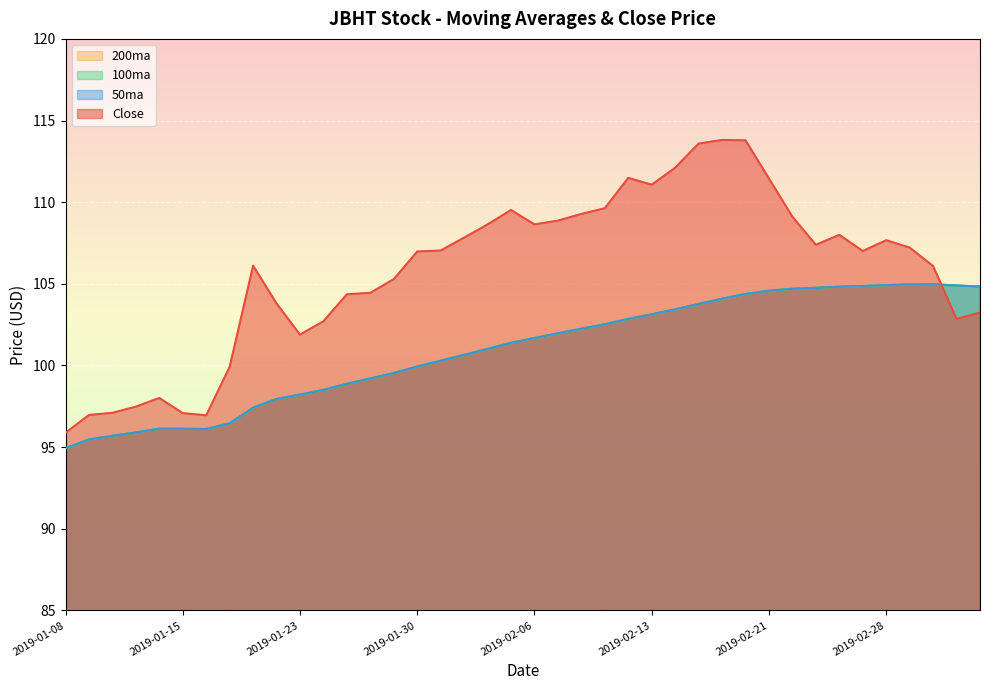

Reading right to left, what are all the values shown in this chart?

Close: 2019-03-06=103.2	2019-03-05=102.8	2019-03-04=106.1	2019-03-01=107.2	2019-02-28=107.7	2019-02-27=107.0	2019-02-26=108.0	2019-02-25=107.4	2019-02-22=109.1	2019-02-21=111.4	2019-02-20=113.8	2019-02-19=113.8	2019-02-15=113.6	2019-02-14=112.1	2019-02-13=111.1	2019-02-12=111.5	2019-02-11=109.6	2019-02-08=109.3	2019-02-07=108.9	2019-02-06=108.6	2019-02-05=109.5	2019-02-04=108.6	2019-02-01=107.8	2019-01-31=107.0	2019-01-30=107.0	2019-01-29=105.3	2019-01-28=104.4	2019-01-25=104.4	2019-01-24=102.7	2019-01-23=101.9	2019-01-22=103.8	2019-01-18=106.1	2019-01-17=99.9	2019-01-16=96.9	2019-01-15=97.1	2019-01-14=98.0	2019-01-11=97.5	2019-01-10=97.1	2019-01-09=97.0	2019-01-08=95.9
50ma: 2019-03-06=104.8	2019-03-05=104.9	2019-03-04=105.0	2019-03-01=105.0	2019-02-28=104.9	2019-02-27=104.9	2019-02-26=104.8	2019-02-25=104.8	2019-02-22=104.7	2019-02-21=104.6	2019-02-20=104.4	2019-02-19=104.1	2019-02-15=103.8	2019-02-14=103.4	2019-02-13=103.1	2019-02-12=102.9	2019-02-11=102.5	2019-02-08=102.3	2019-02-07=102.0	2019-02-06=101.7	2019-02-05=101.4	2019-02-04=101.0	2019-02-01=100.7	2019-01-31=100.3	2019-01-30=99.9	2019-01-29=99.5	2019-01-28=99.2	2019-01-25=98.9	2019-01-24=98.5	2019-01-23=98.2	2019-01-22=98.0	2019-01-18=97.4	2019-01-17=96.5	2019-01-16=96.1	2019-01-15=96.1	2019-01-14=96.1	2019-01-11=95.9	2019-01-10=95.7	2019-01-09=95.5	2019-01-08=94.9
100ma: 2019-03-06=104.8	2019-03-05=104.9	2019-03-04=105.0	2019-03-01=105.0	2019-02-28=104.9	2019-02-27=104.9	2019-02-26=104.8	2019-02-25=104.8	2019-02-22=104.7	2019-02-21=104.6	2019-02-20=104.4	2019-02-19=104.1	2019-02-15=103.8	2019-02-14=103.4	2019-02-13=103.1	2019-02-12=102.9	2019-02-11=102.5	2019-02-08=102.3	2019-02-07=102.0	2019-02-06=101.7	2019-02-05=101.4	2019-02-04=101.0	2019-02-01=100.7	2019-01-31=100.3	2019-01-30=99.9	2019-01-29=99.5	2019-01-28=99.2	2019-01-25=98.9	2019-01-24=98.5	2019-01-23=98.2	2019-01-22=98.0	2019-01-18=97.4	2019-01-17=96.5	2019-01-16=96.1	2019-01-15=96.1	2019-01-14=96.1	2019-01-11=95.9	2019-01-10=95.7	2019-01-09=95.5	2019-01-08=94.9
200ma: 2019-03-06=104.8	2019-03-05=104.9	2019-03-04=105.0	2019-03-01=105.0	2019-02-28=104.9	2019-02-27=104.9	2019-02-26=104.8	2019-02-25=104.8	2019-02-22=104.7	2019-02-21=104.6	2019-02-20=104.4	2019-02-19=104.1	2019-02-15=103.8	2019-02-14=103.4	2019-02-13=103.1	2019-02-12=102.9	2019-02-11=102.5	2019-02-08=102.3	2019-02-07=102.0	2019-02-06=101.7	2019-02-05=101.4	2019-02-04=101.0	2019-02-01=100.7	2019-01-31=100.3	2019-01-30=99.9	2019-01-29=99.5	2019-01-28=99.2	2019-01-25=98.9	2019-01-24=98.5	2019-01-23=98.2	2019-01-22=98.0	2019-01-18=97.4	2019-01-17=96.5	2019-01-16=96.1	2019-01-15=96.1	2019-01-14=96.1	2019-01-11=95.9	2019-01-10=95.7	2019-01-09=95.5	2019-01-08=94.9